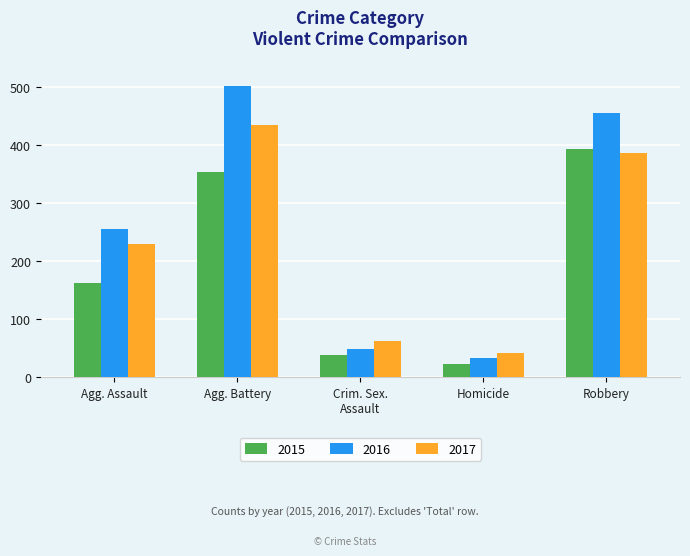

Count the number of data series in this chart.

3